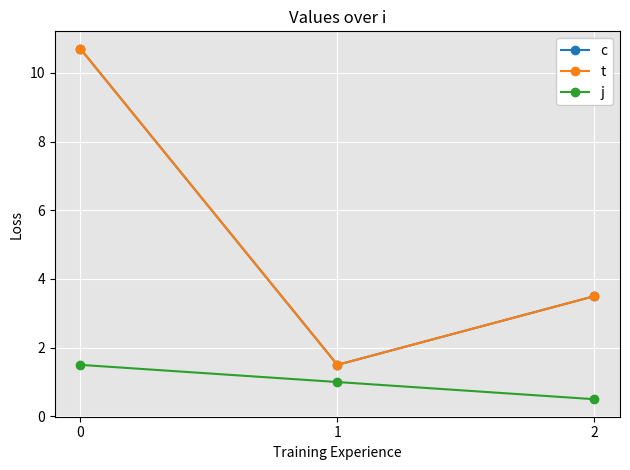

Count the number of categories in the chart.

3